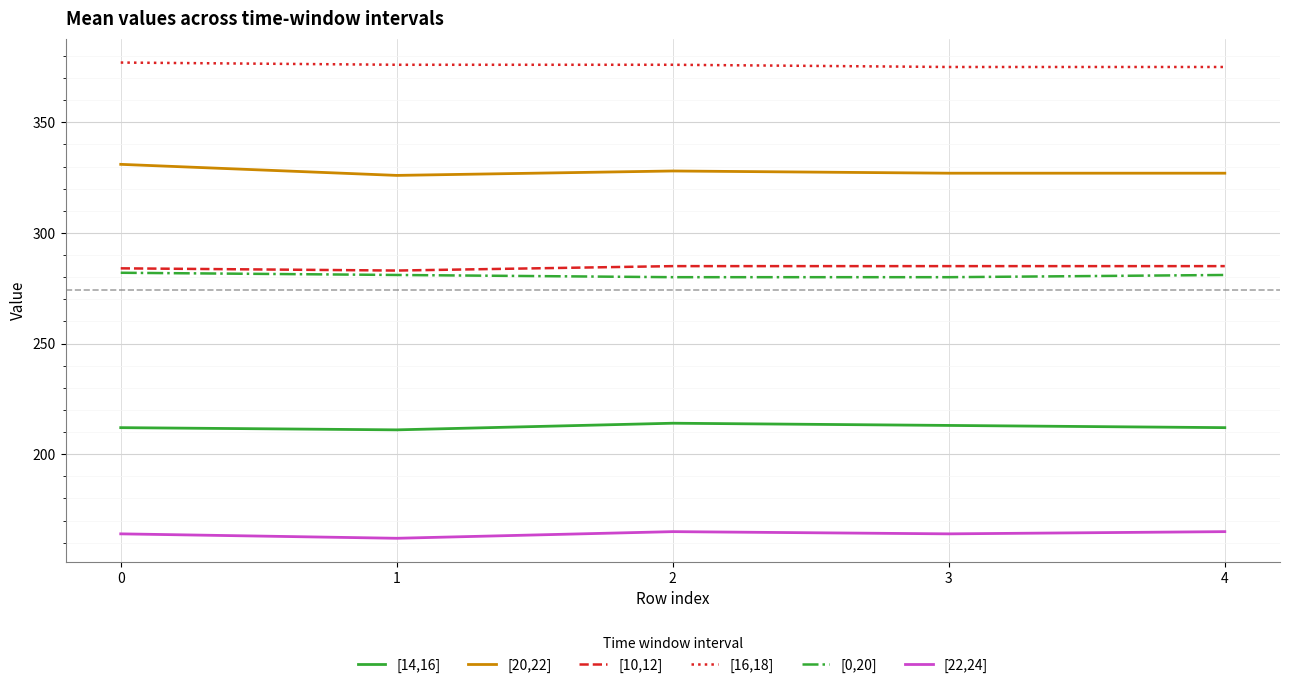

What are all the series names shown in the legend?

[14,16], [20,22], [10,12], [16,18], [0,20], [22,24]